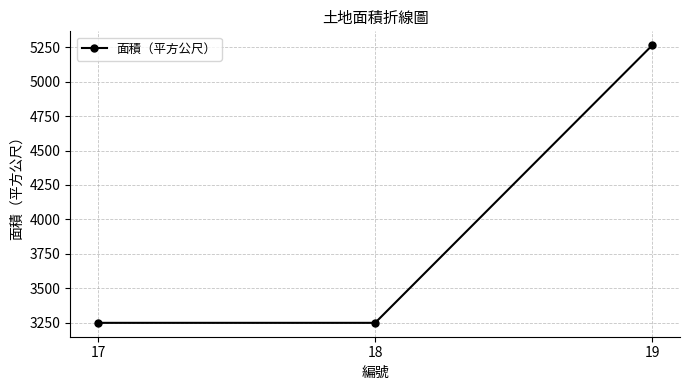

What is the greatest value displayed?

5265.0